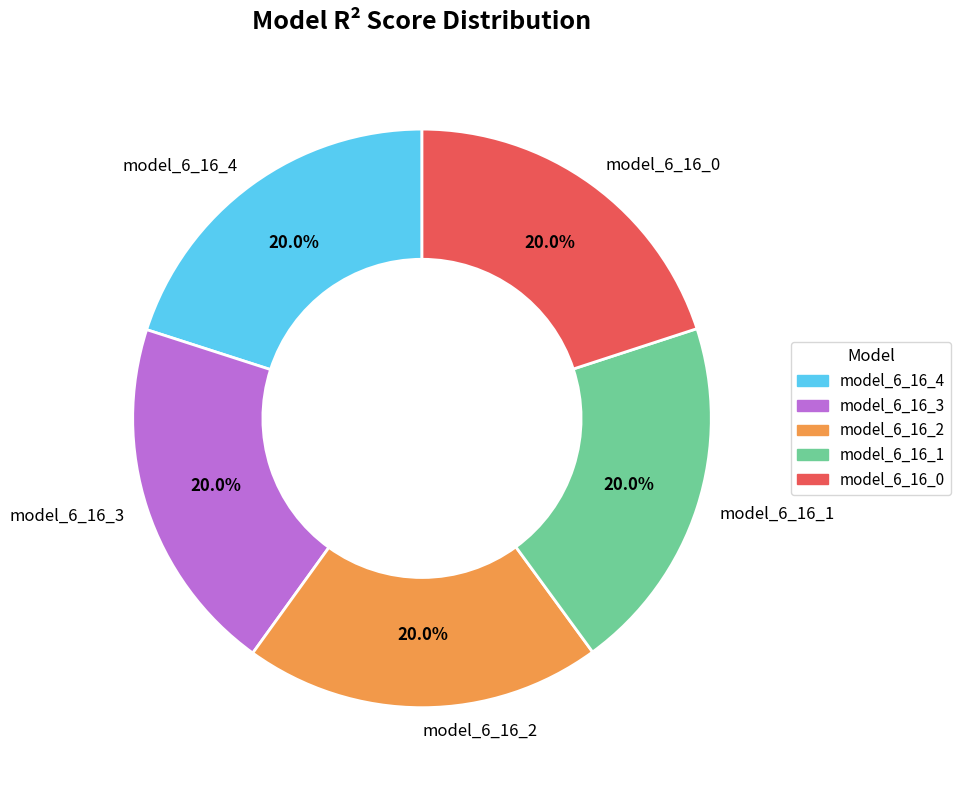

Do model_6_16_4 and model_6_16_2 together represent more than half of the pie?

No